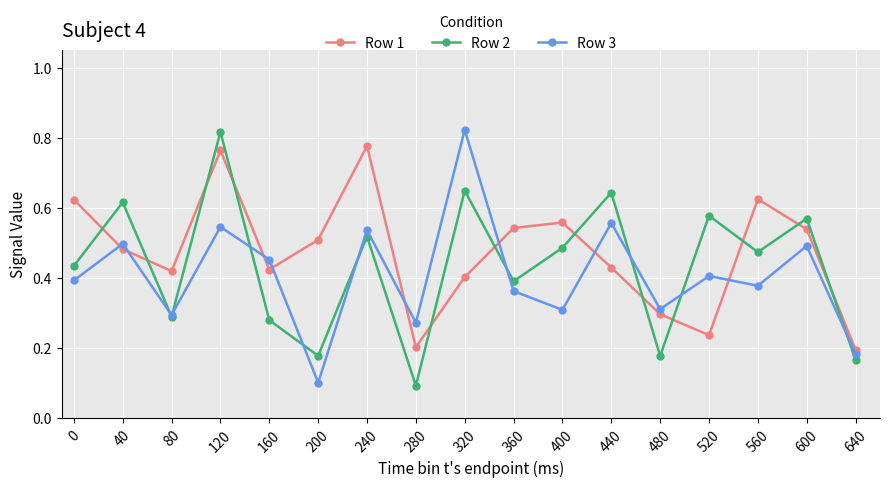

What are all the series names shown in the legend?

Row 1, Row 2, Row 3